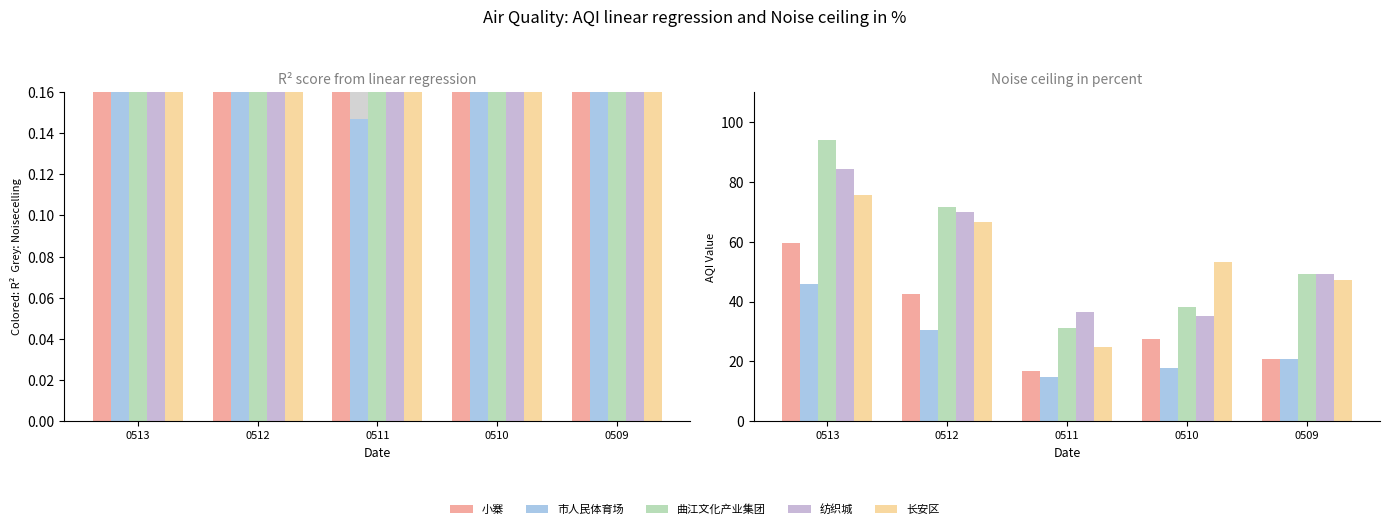

Rank the categories by 长安区 value from highest to lowest.

0513, 0512, 0510, 0509, 0511